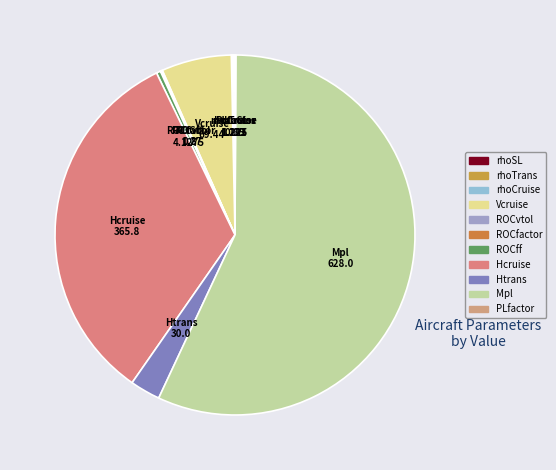

Approximately how many times larger is the value at PLfactor compared to rhoTrans?

0.7